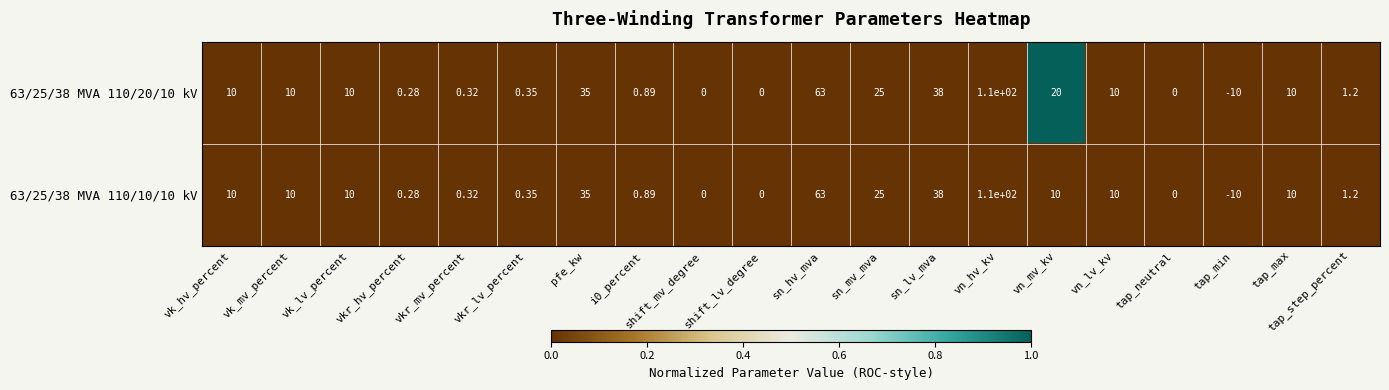

At which category is the sum across all series the highest?

vn_hv_kv